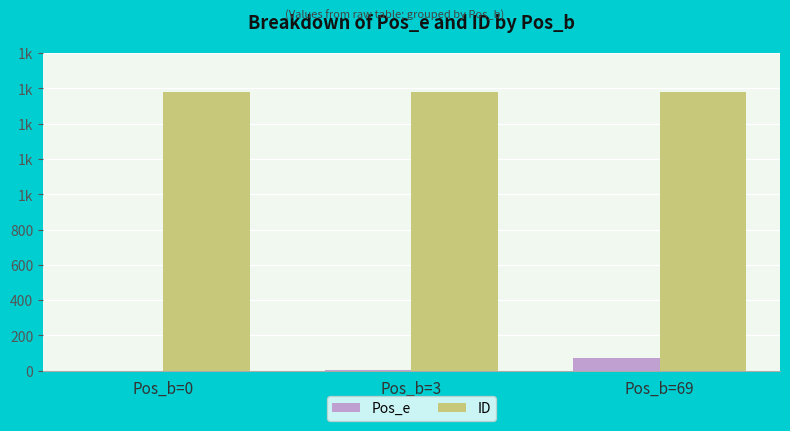

At which category does the chart reach its minimum across all series?

Pos_b=0